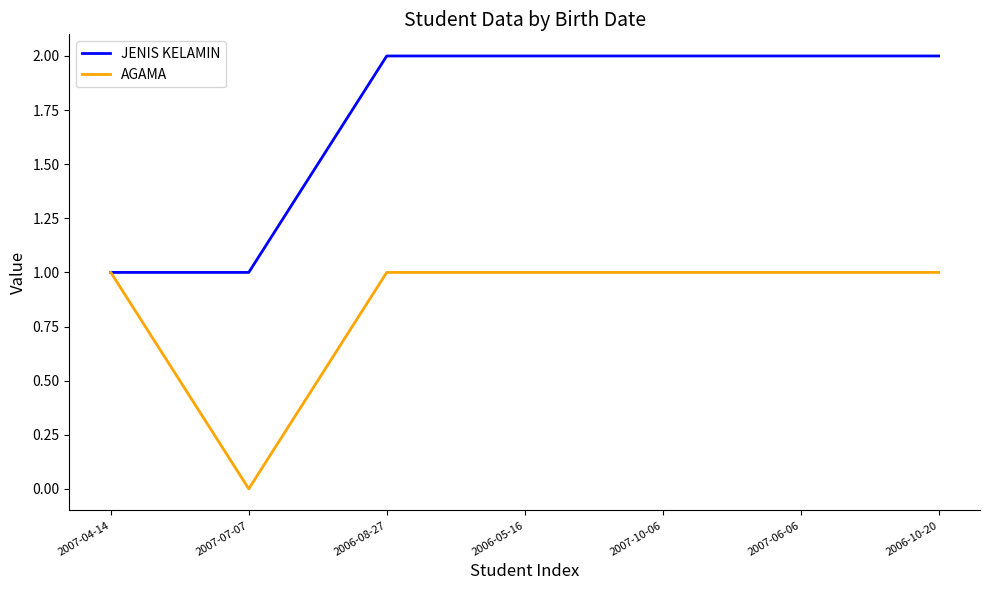

Reading left to right, what are all the values shown in this chart?

JENIS KELAMIN: 1	1	2	2	2	2	2
AGAMA: 1	0	1	1	1	1	1